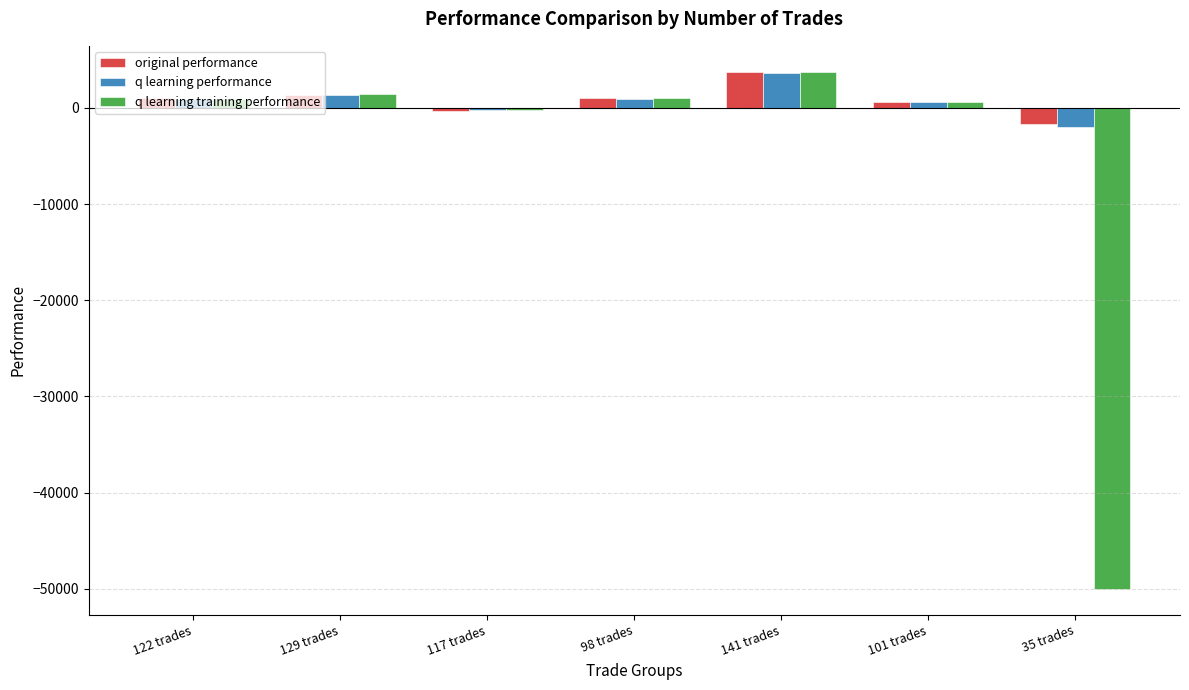

Is the value of q learning training performance at 141 trades greater than the value of q learning performance at 35 trades?

Yes